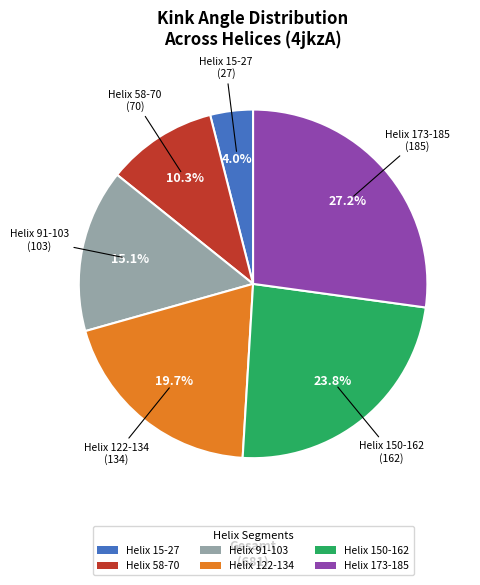

How many slices are in this pie chart?

6